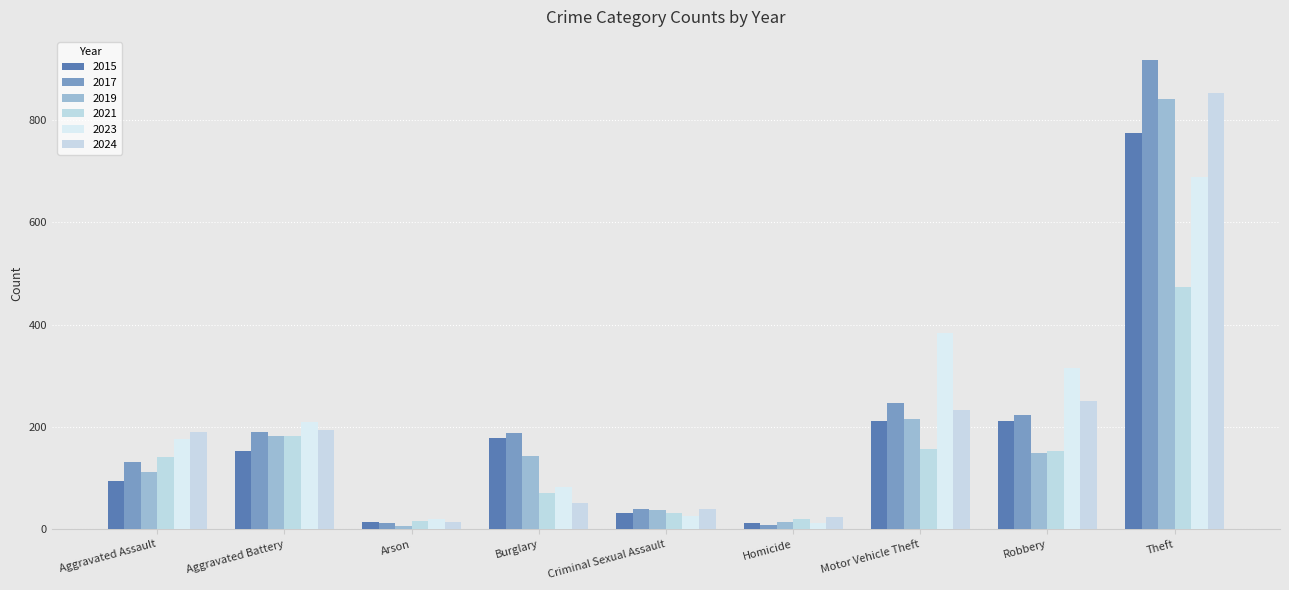

At which label is 2015 closest to 393?

Robbery